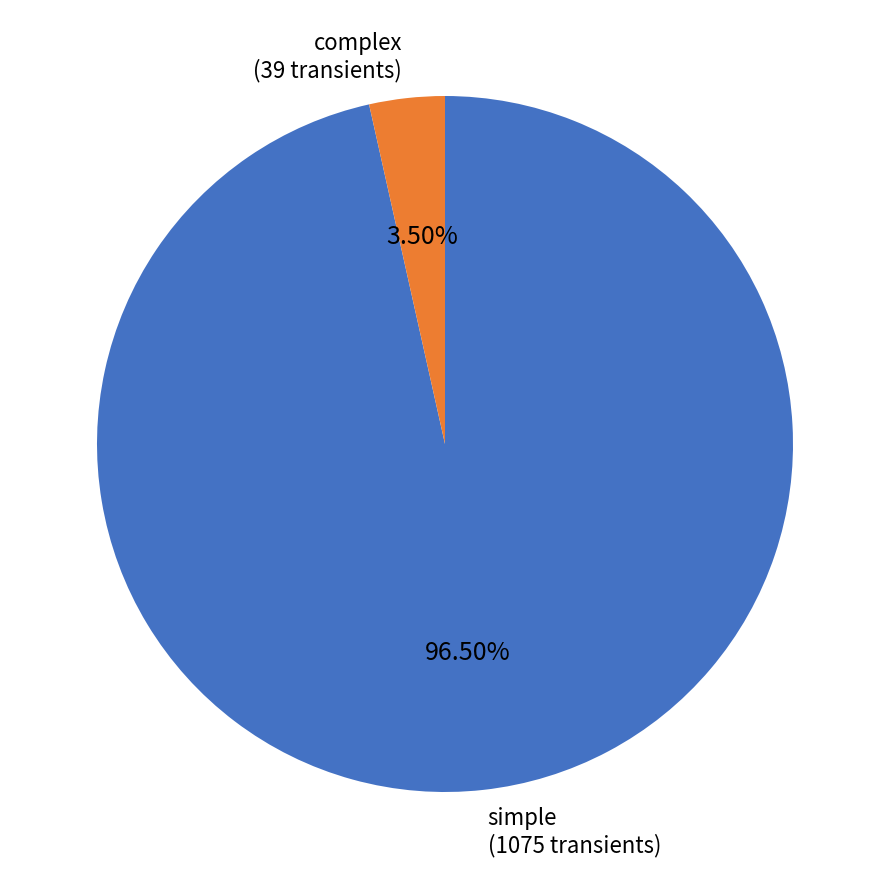

To the nearest percent, what is the difference between the complex and simple slice percentages?

93%